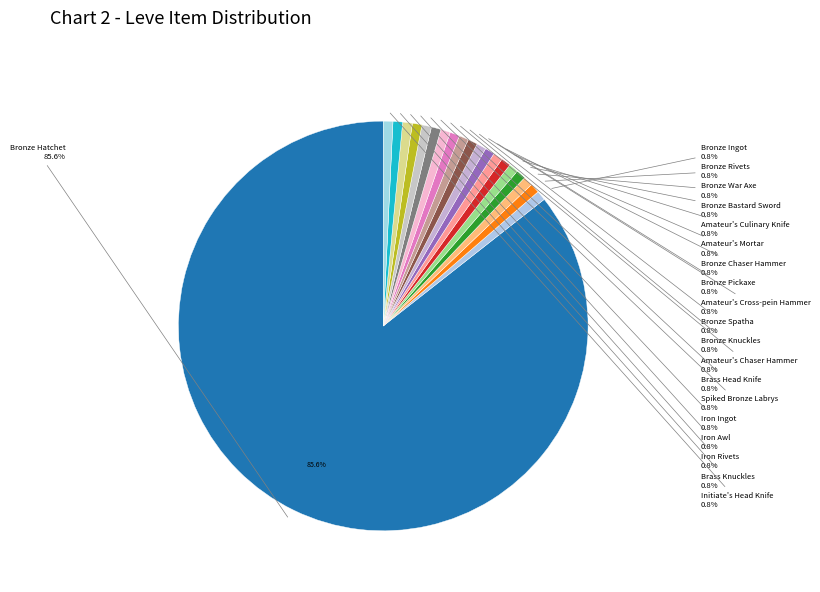

To the nearest percent, what percentage of the pie is Amateur's Mortar?

1%